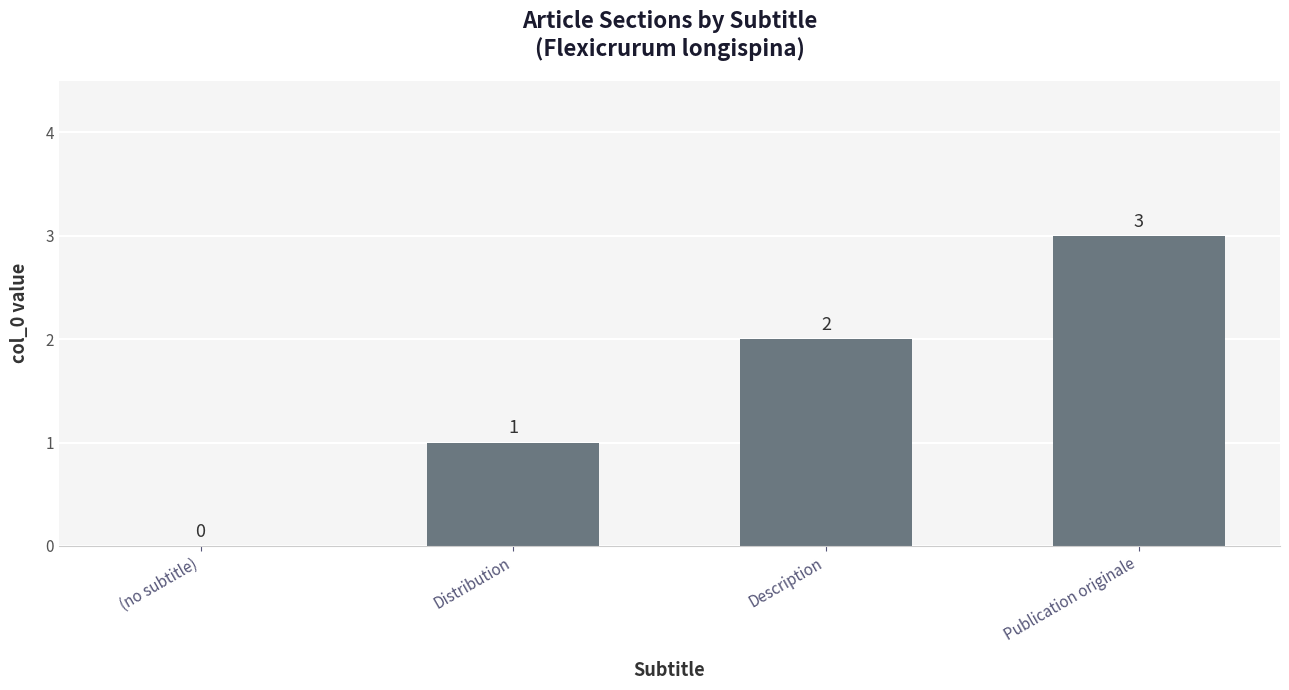

How many distinct data groups are displayed?

1